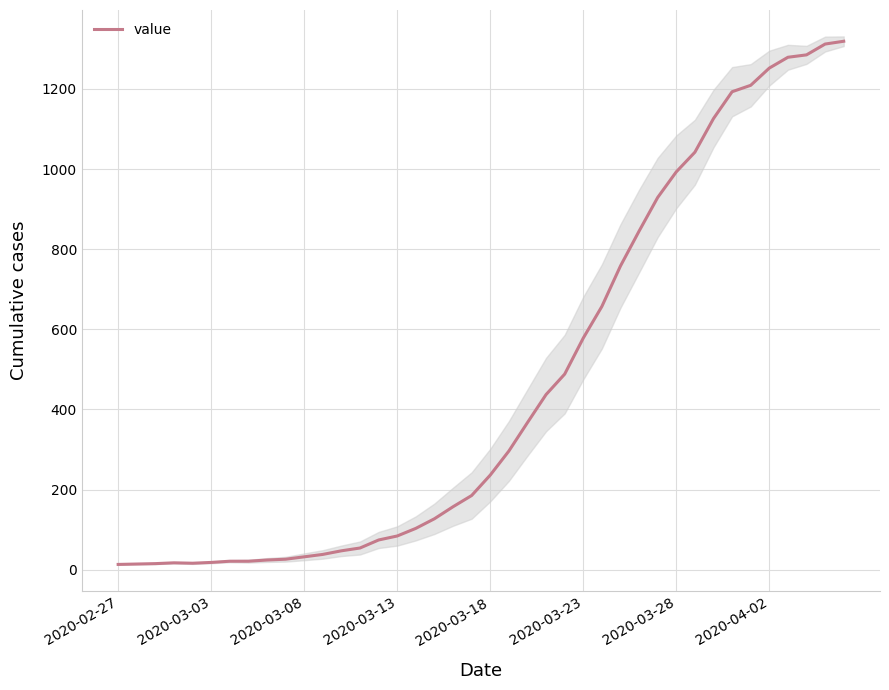

What is the difference between the values at 25 and 13?

524